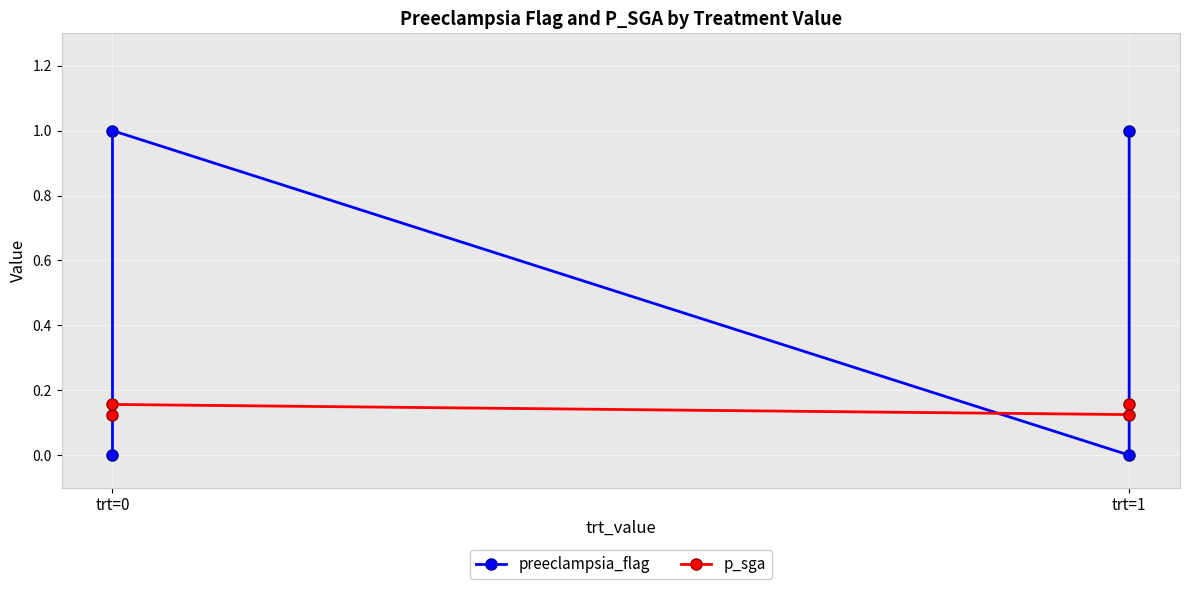

True or false: p_sga and preeclampsia_flag intersect in this chart.

True